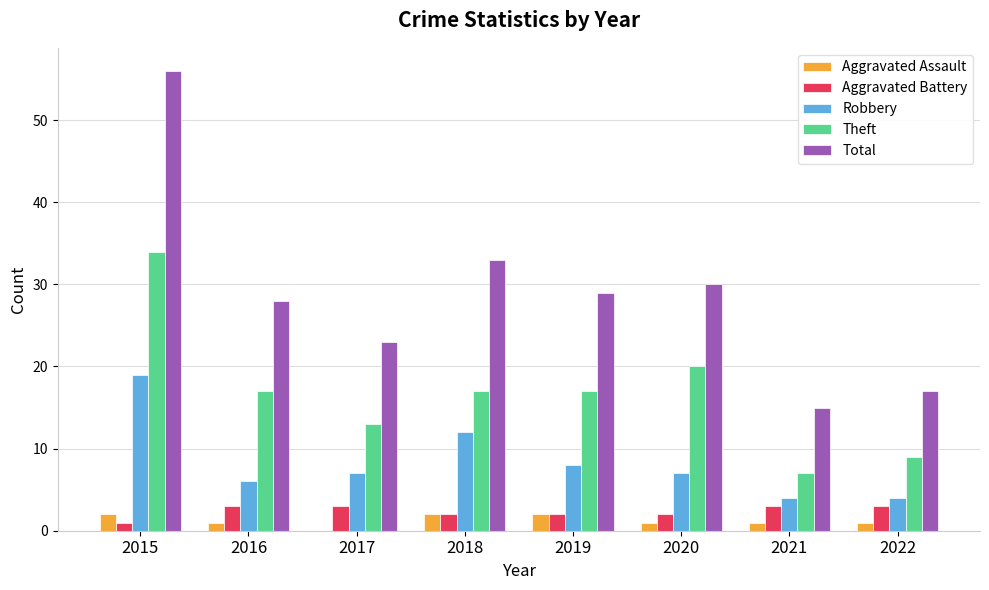

Which series has the widest spread of values?

Total